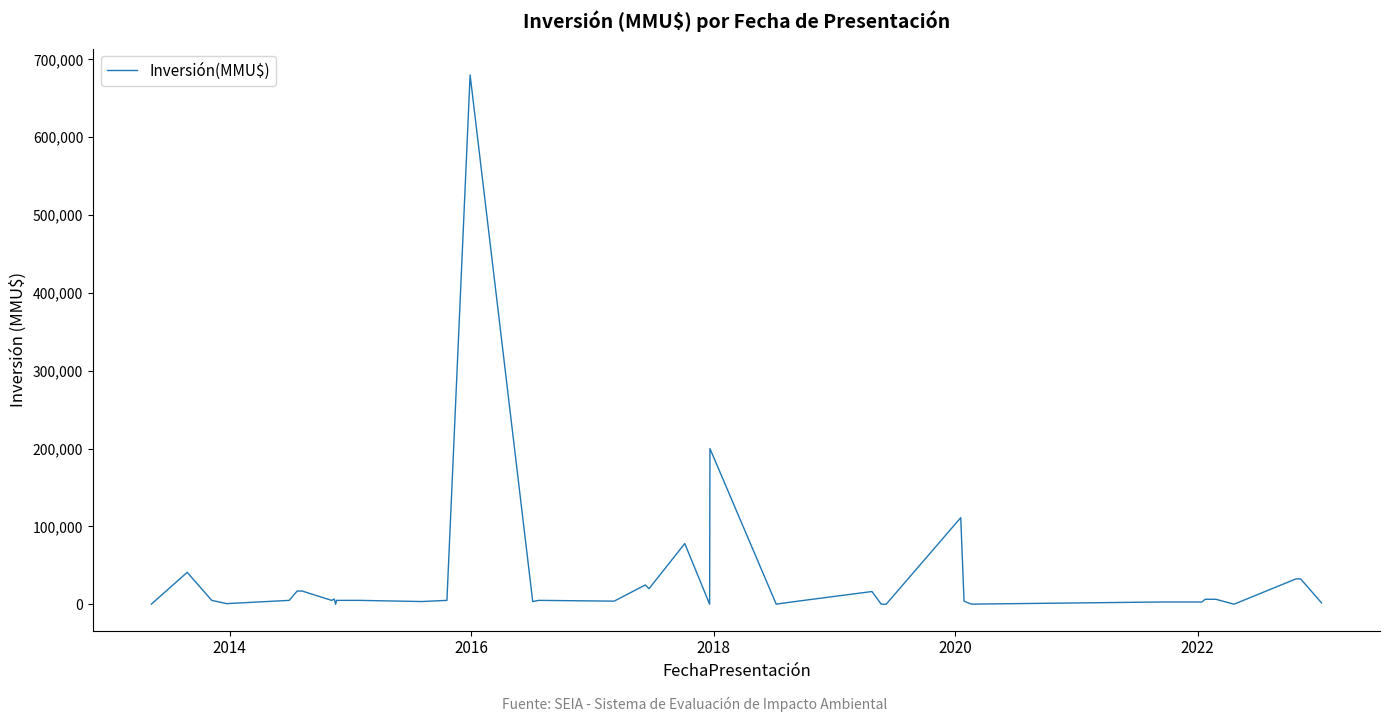

What is the difference between the maximum and minimum values?

680000